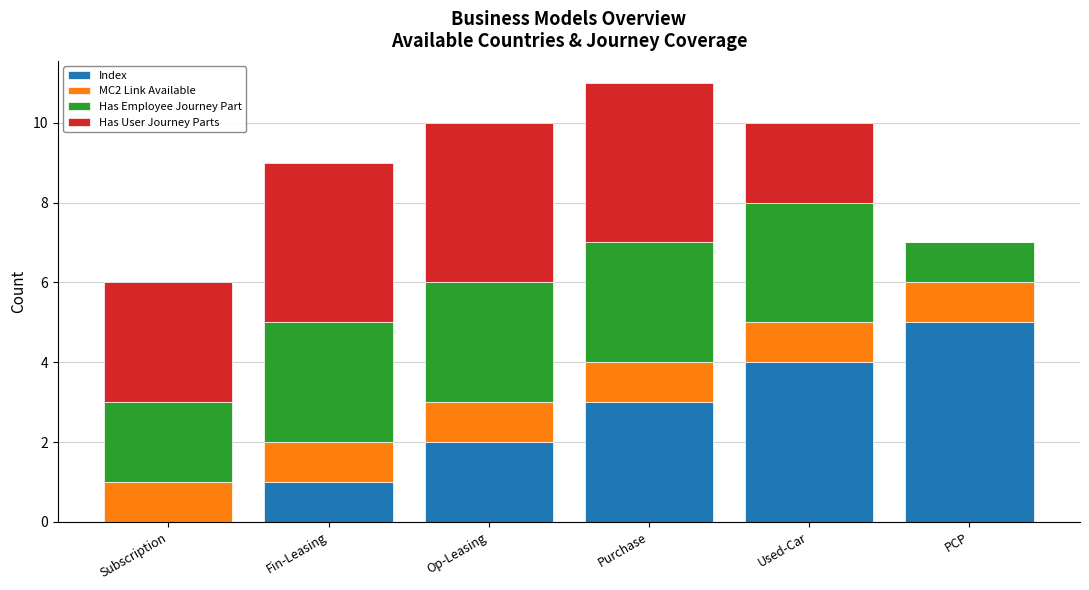

True or false: Index has a value of 1 at Op-Leasing.

False